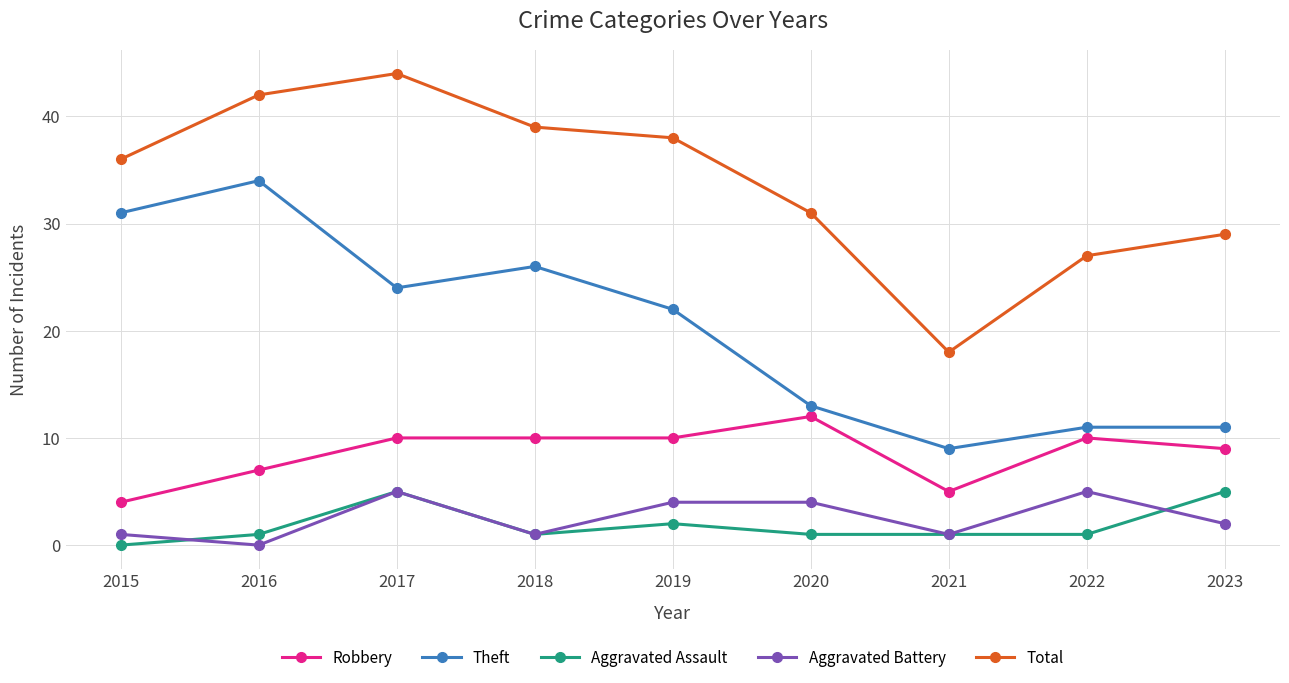

Is it true that Aggravated Battery equals 5 at 2017?

True